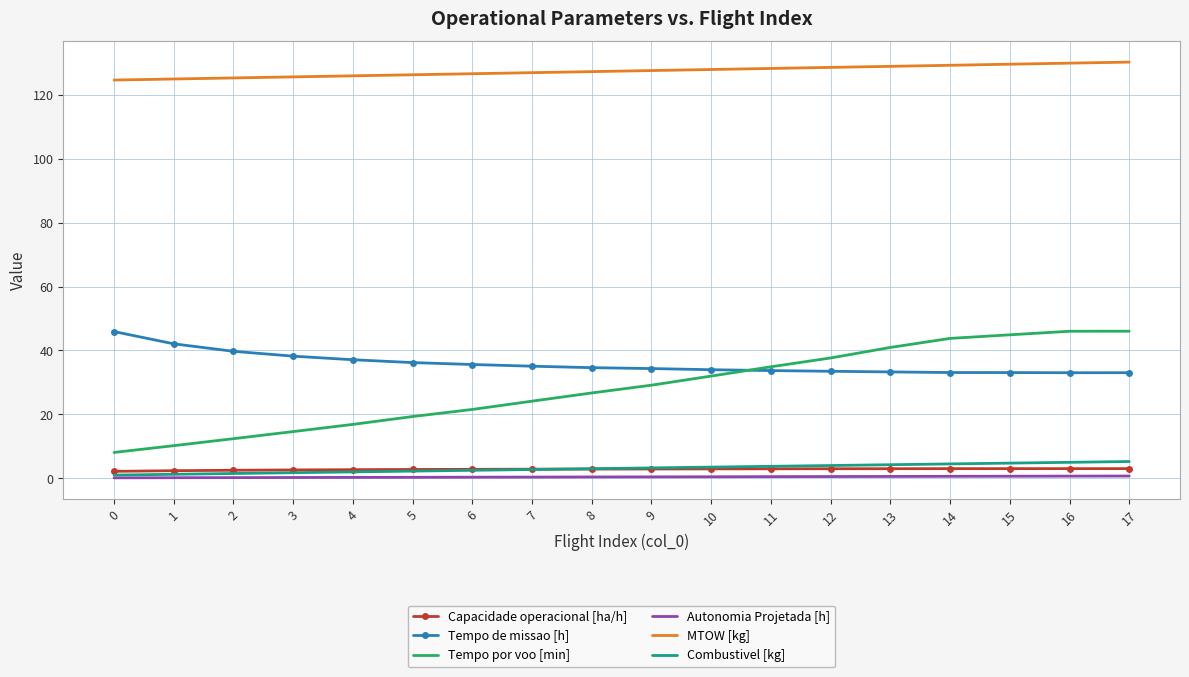

Rank the series at 14 from lowest to highest value.

Autonomia Projetada [h], Capacidade operacional [ha/h], Combustivel [kg], Tempo de missao [h], Tempo por voo [min], MTOW [kg]